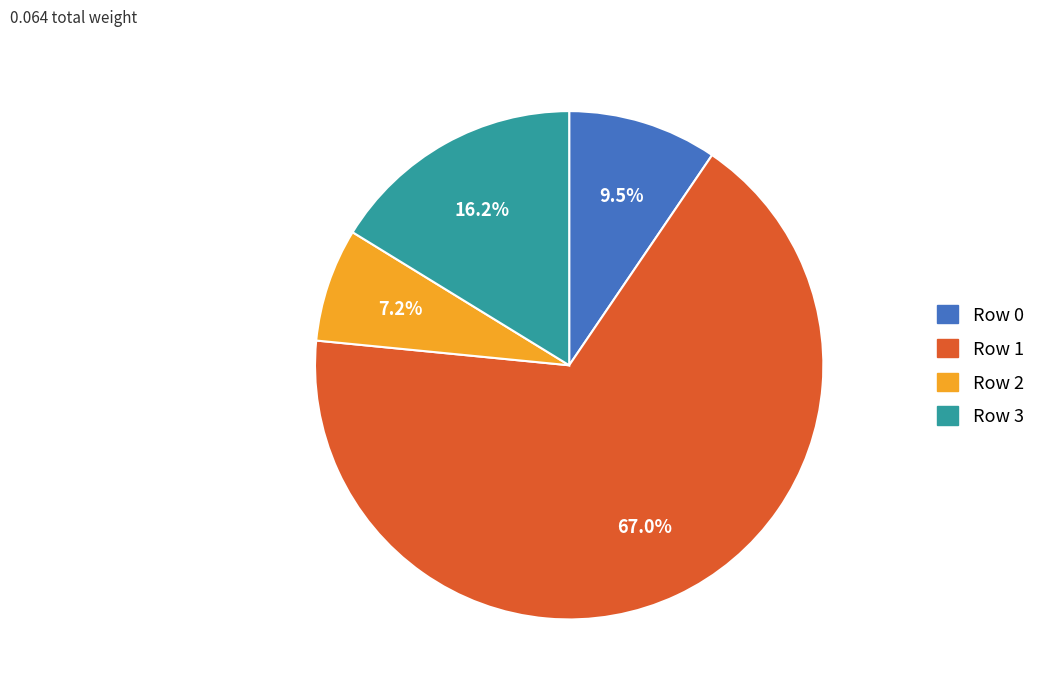

Does any single category account for the majority?

Yes